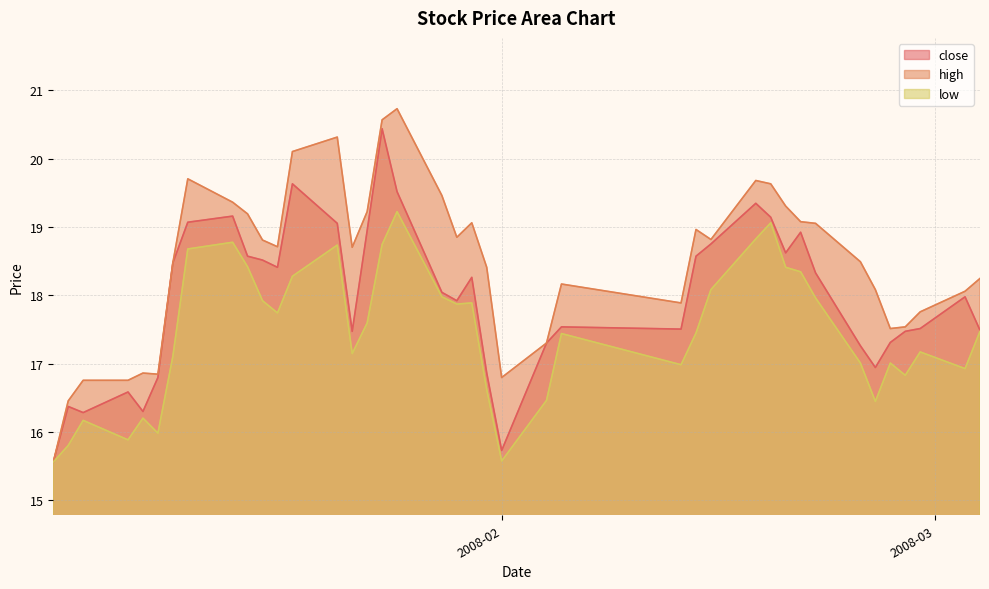

At which label does low first exceed 17?

2008-01-10